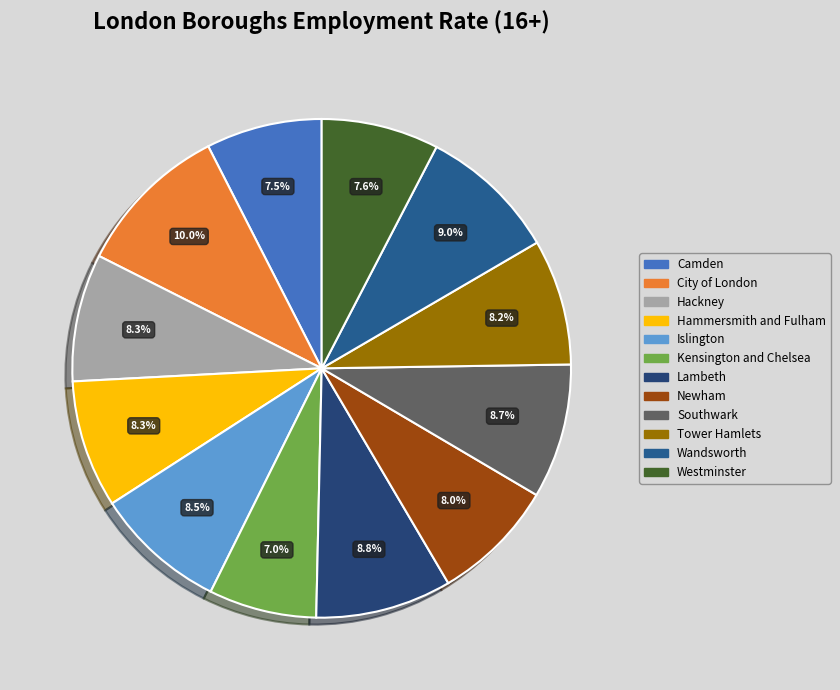

Approximately how many times larger is the value at Westminster compared to Kensington and Chelsea?

1.1